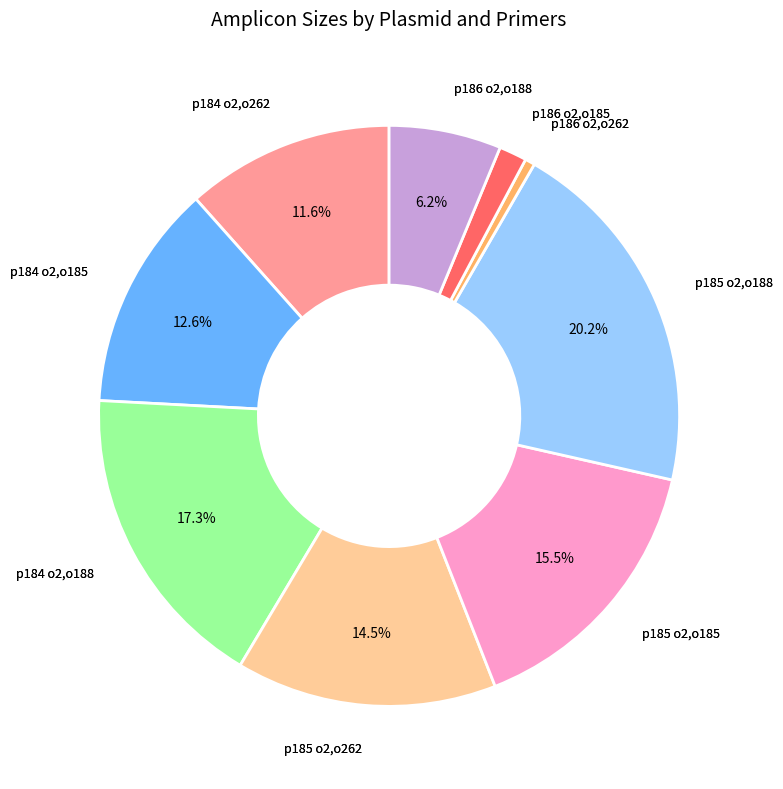

Is there any slice that represents more than half of the pie?

No